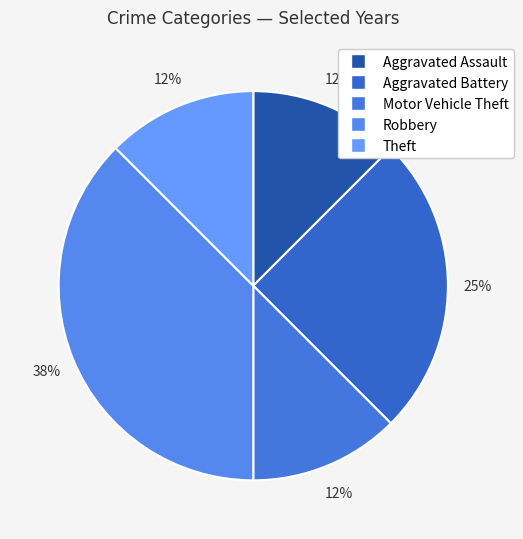

What is the largest slice in the pie chart?

Robbery